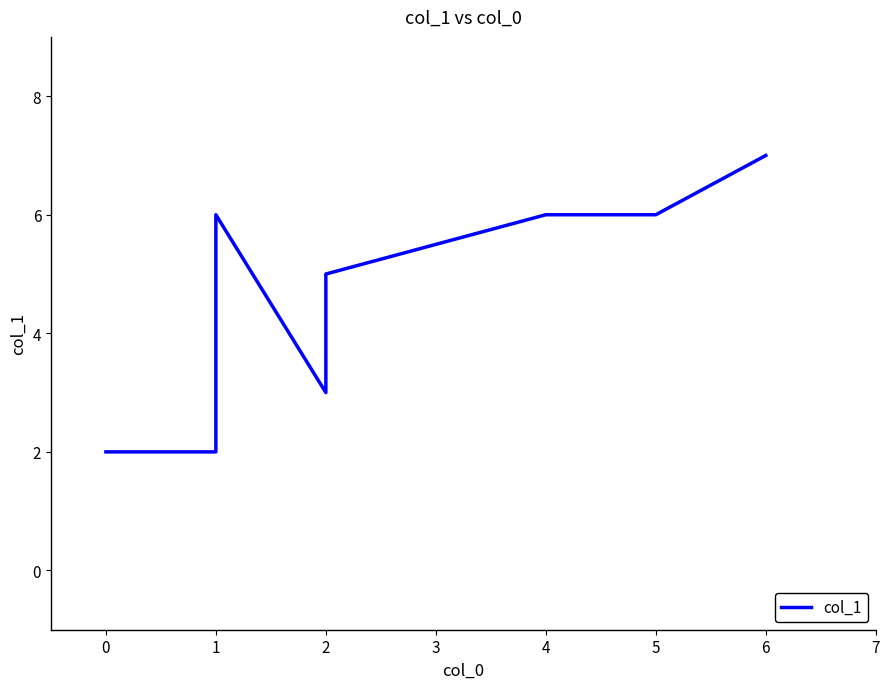

What is the value of the 3rd point from the left?

6